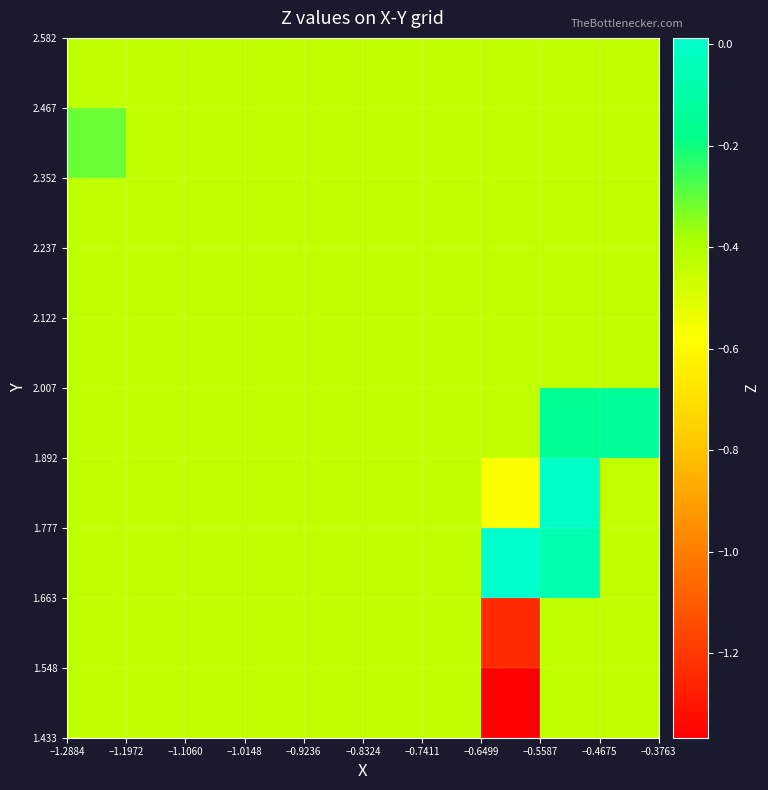

How many categories are shown in the chart?

10